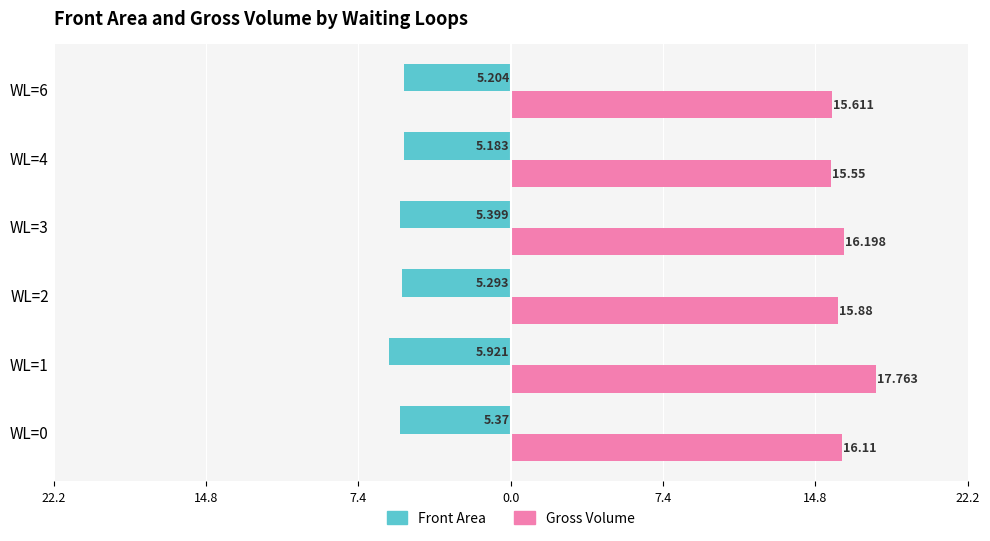

What are all the series names shown in the legend?

Front Area, Gross Volume